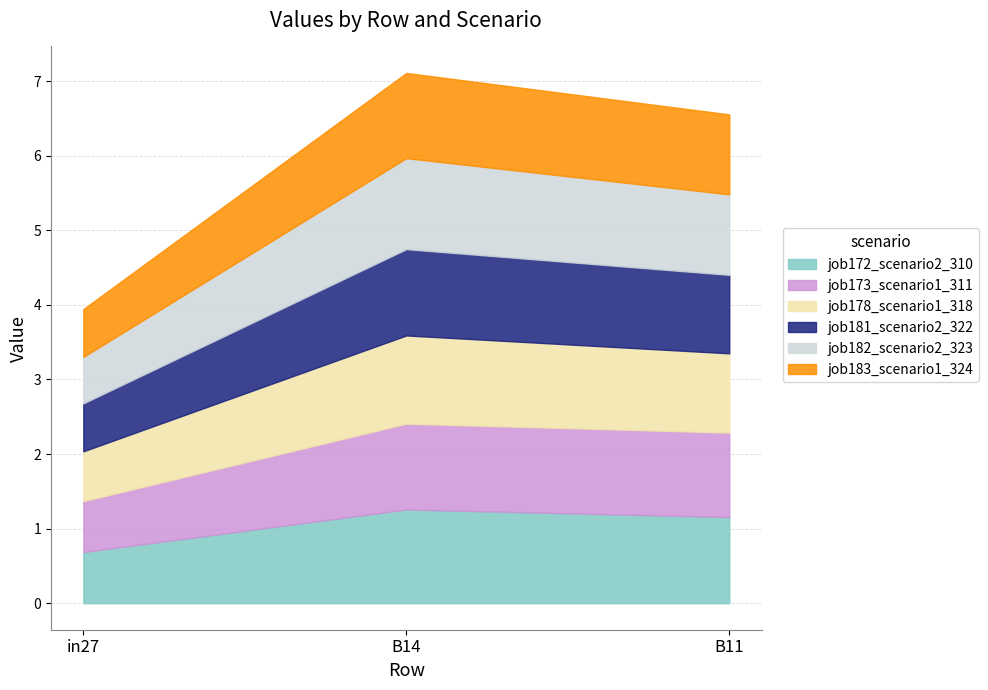

What position from the left is B11?

3